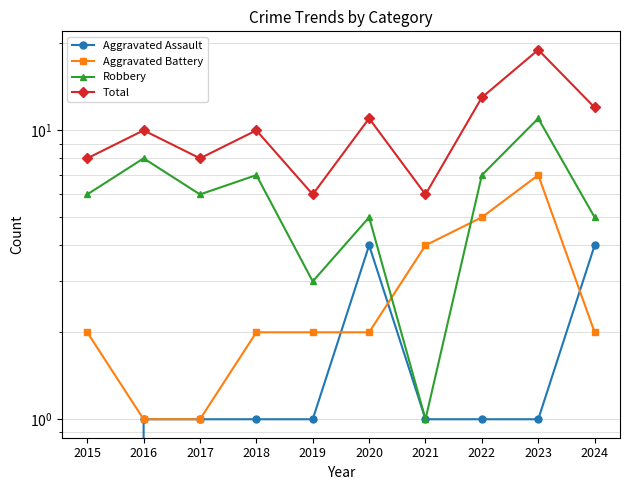

What is the value of the Robbery point at the 3rd from the left?

6